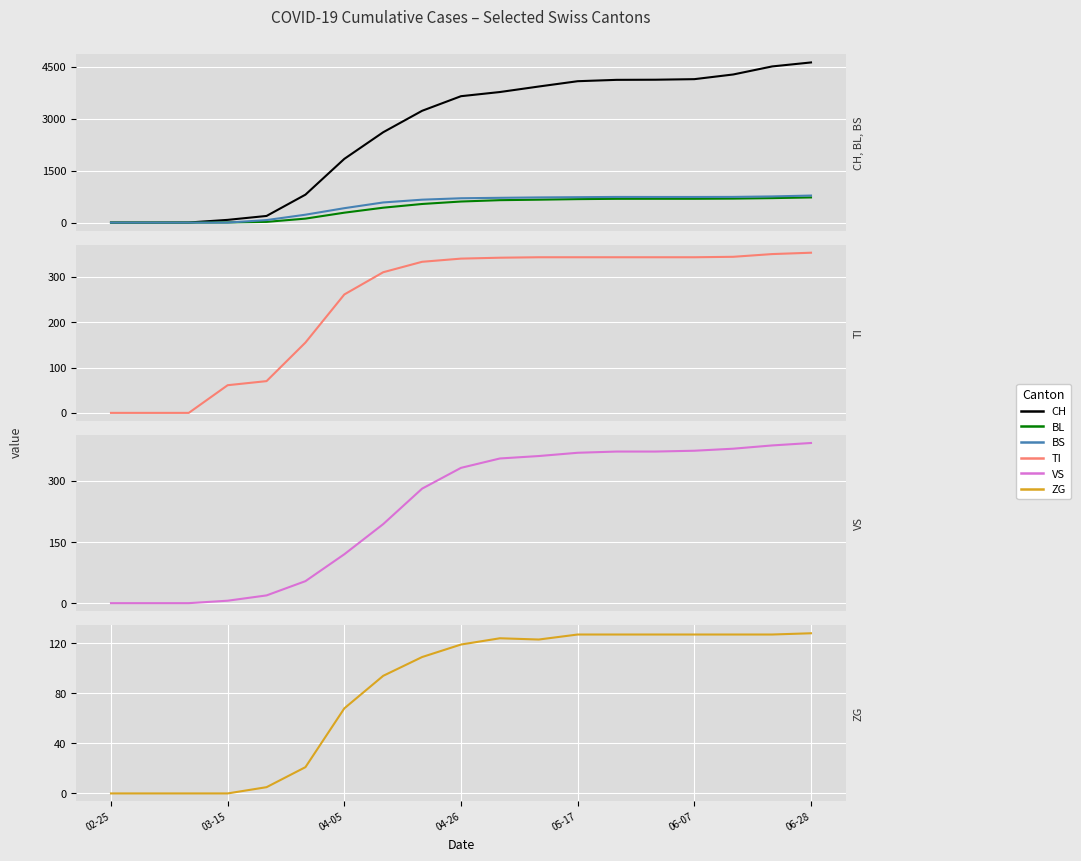

True or false: TI and VS cross at least once.

True